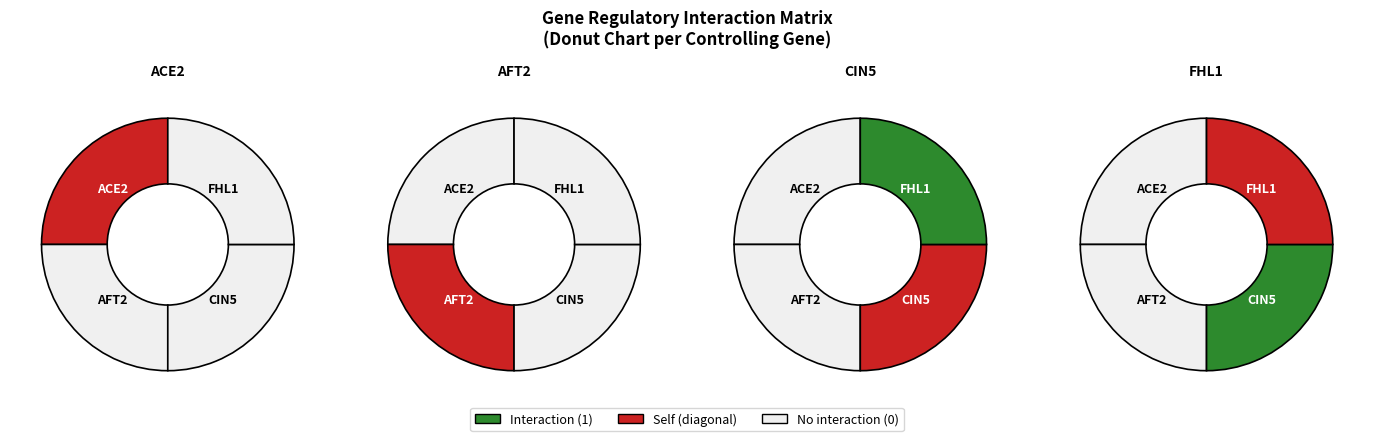

Rank the series by their maximum value, from lowest to highest.

ACE2, AFT2, CIN5, FHL1